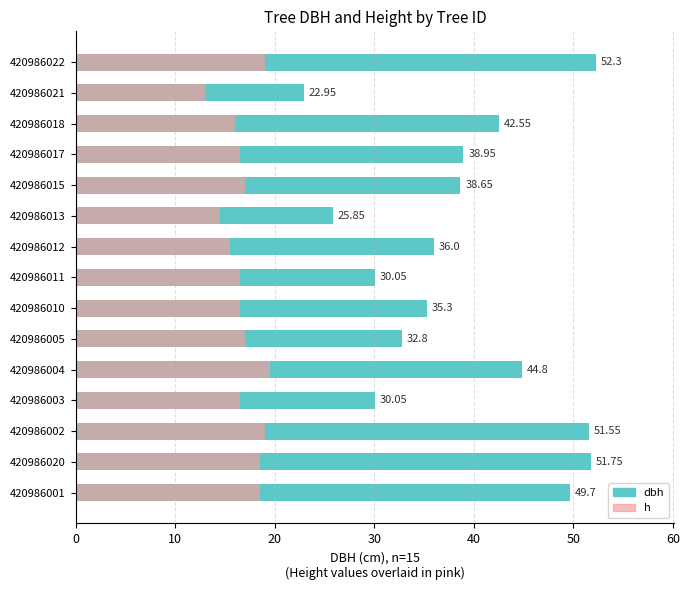

What is the average value of the dbh series?

38.9